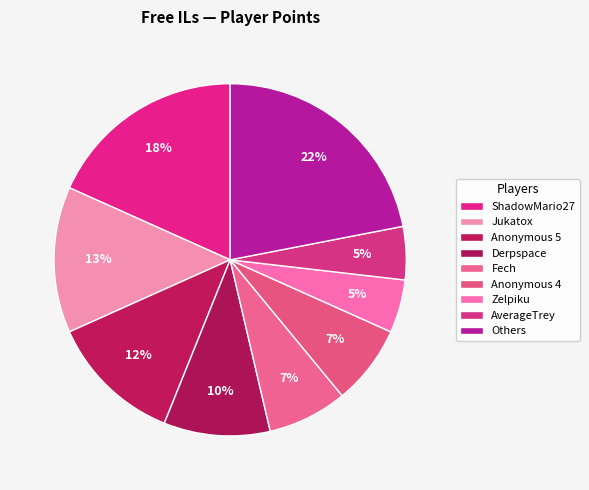

To the nearest percent, what portion does Anonymous 5 represent?

12%